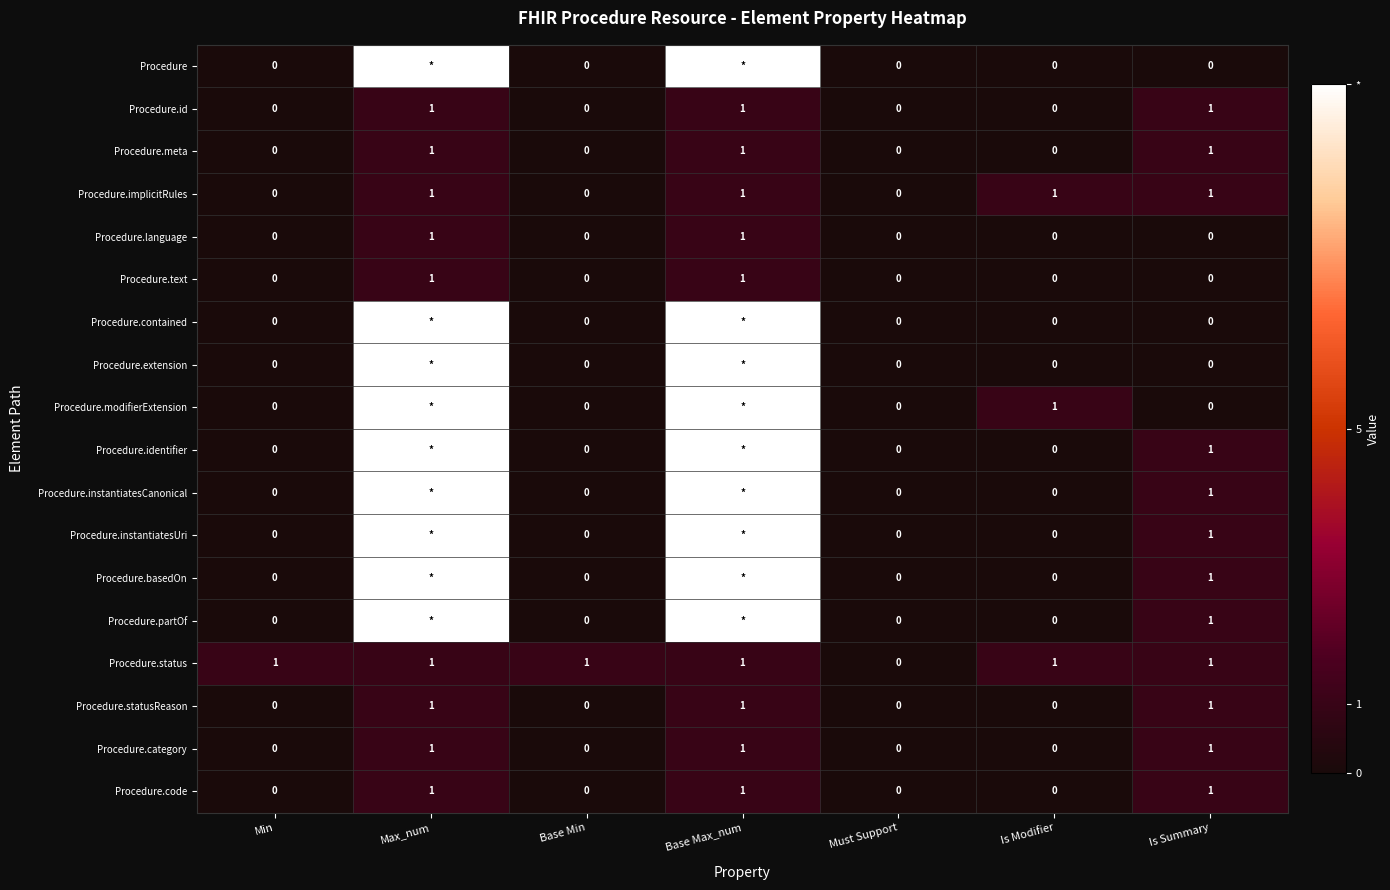

The Procedure.code series shows 0 at Max_num. True or false?

False